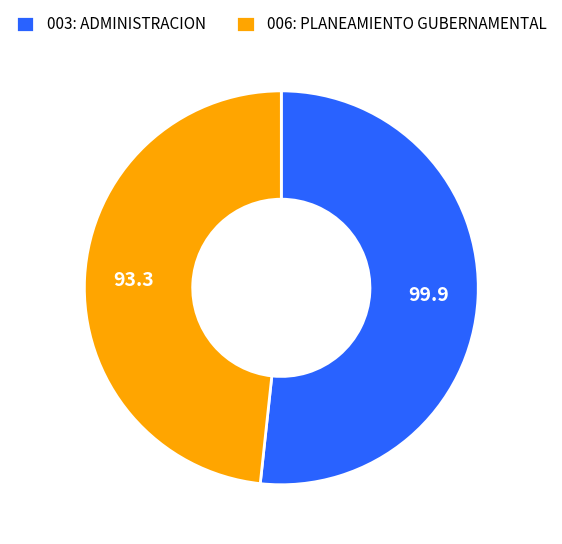

True or false: 006: PLANEAMIENTO GUBERNAMENTAL accounts for 33% of the total.

False